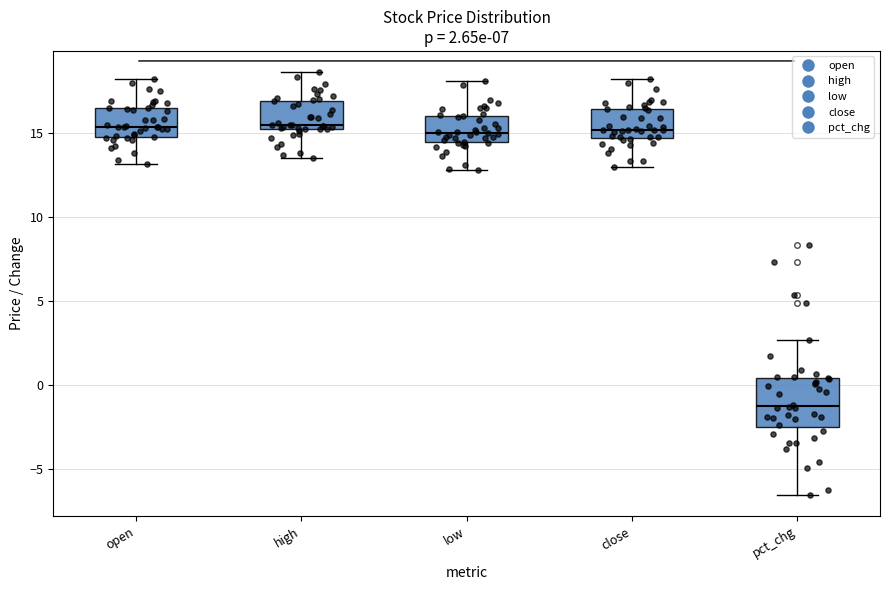

Comparing the boxes themselves (not the whiskers), which one is the tallest?

pct_chg